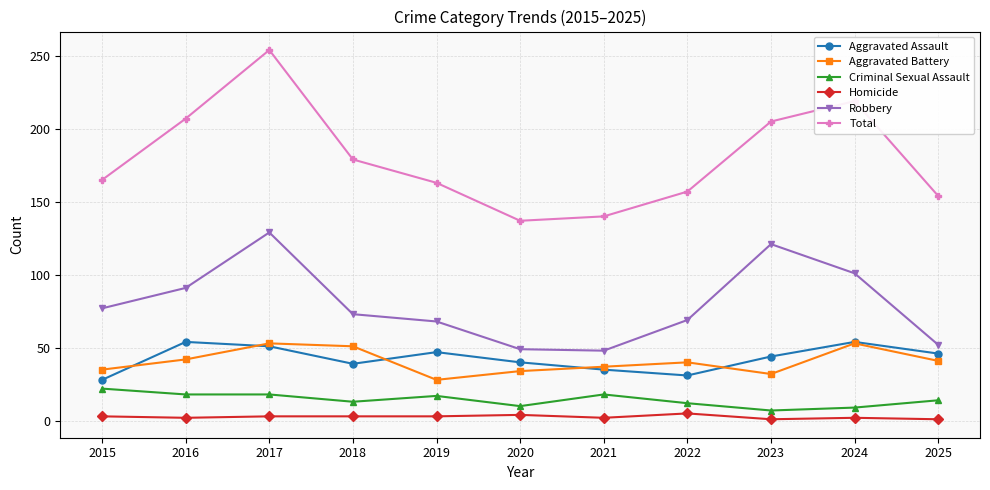

True or false: Total and Robbery cross at least once.

False